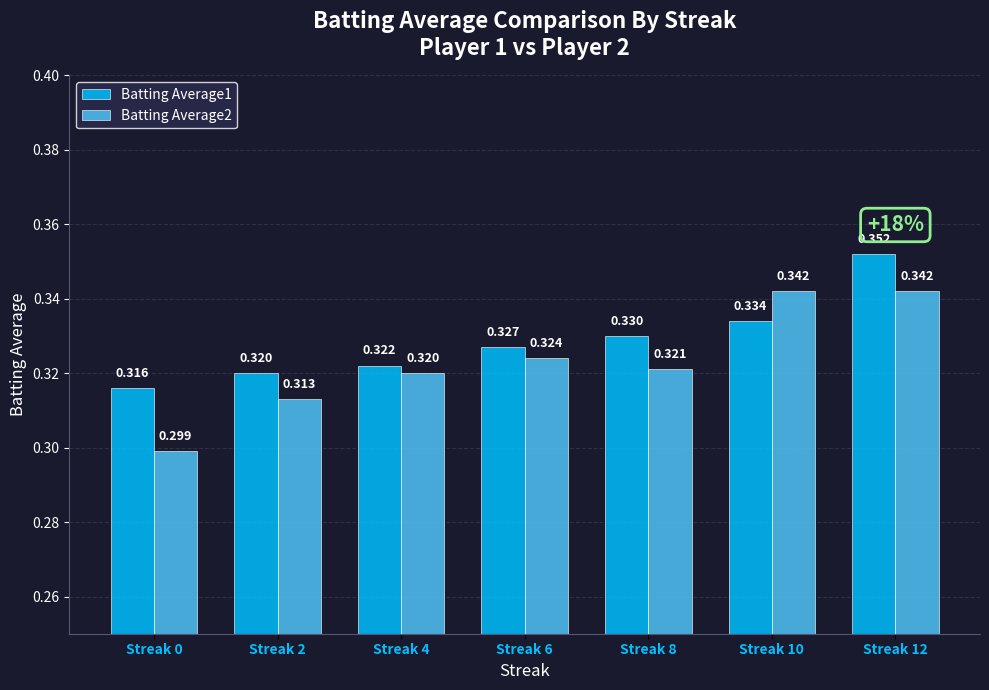

Which series changed the most between Streak 8 and Streak 10?

Batting Average2